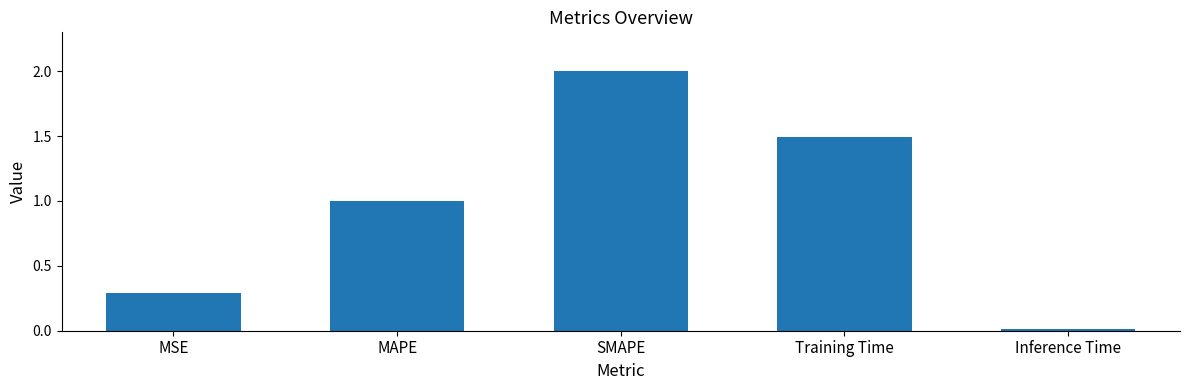

What is the label of the 4th bar from the left?

Training Time